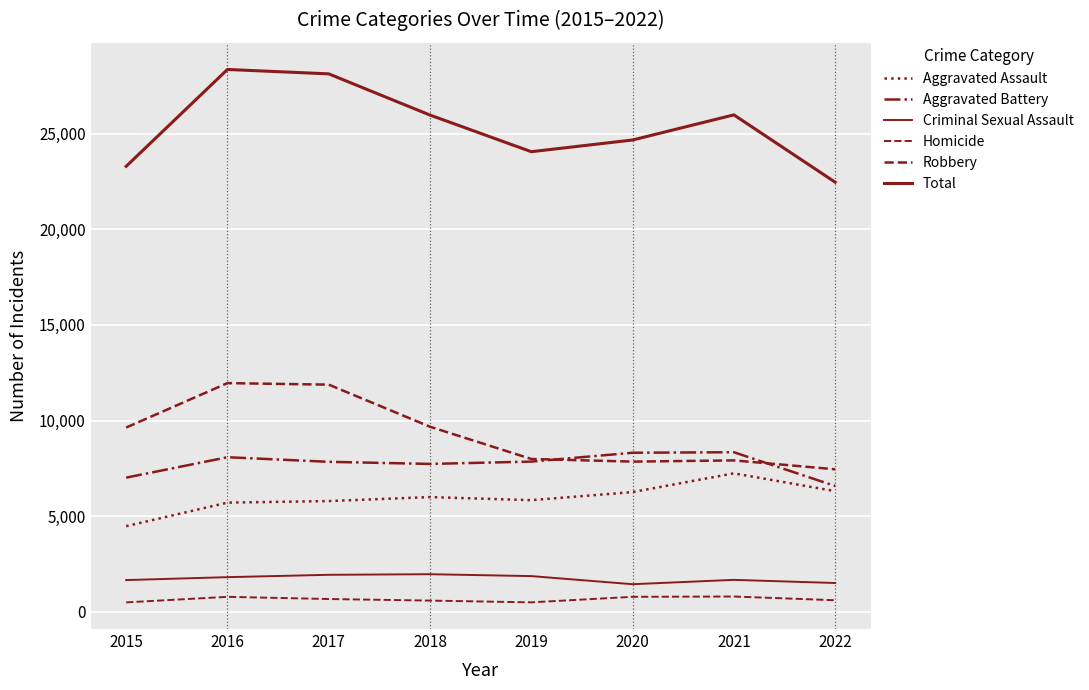

What is the value of the Aggravated Battery point at the 7th from the left?

8347